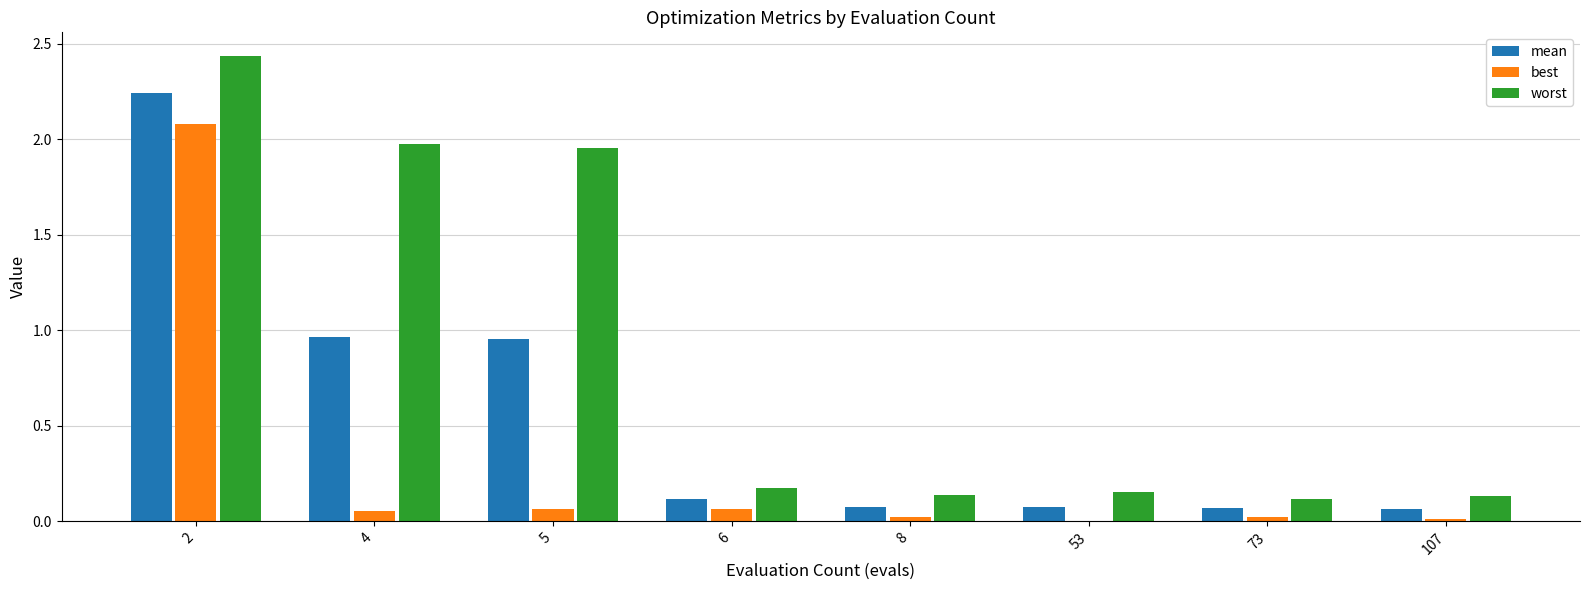

The value of worst at 53 is 0.3. True or false?

False